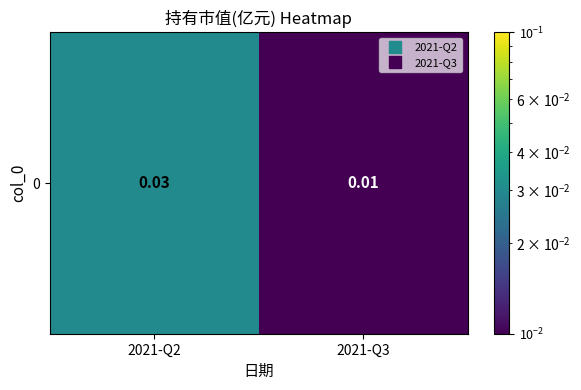

Rank the categories by value from highest to lowest.

2021-Q2, 2021-Q3